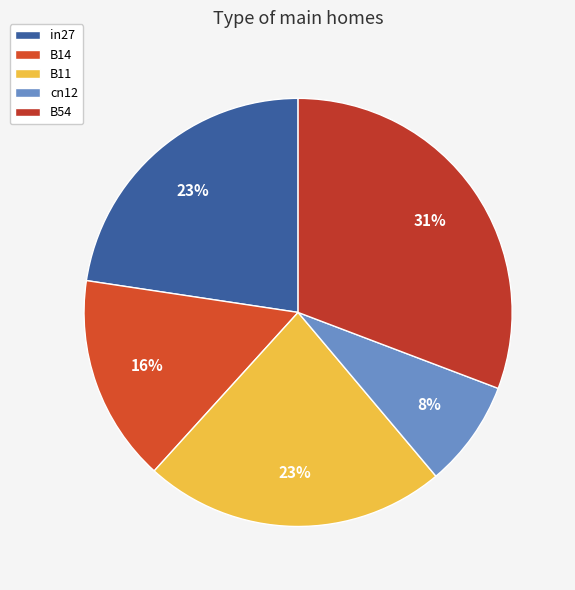

Combined, what portion of the pie is B11 and cn12?

31.0%